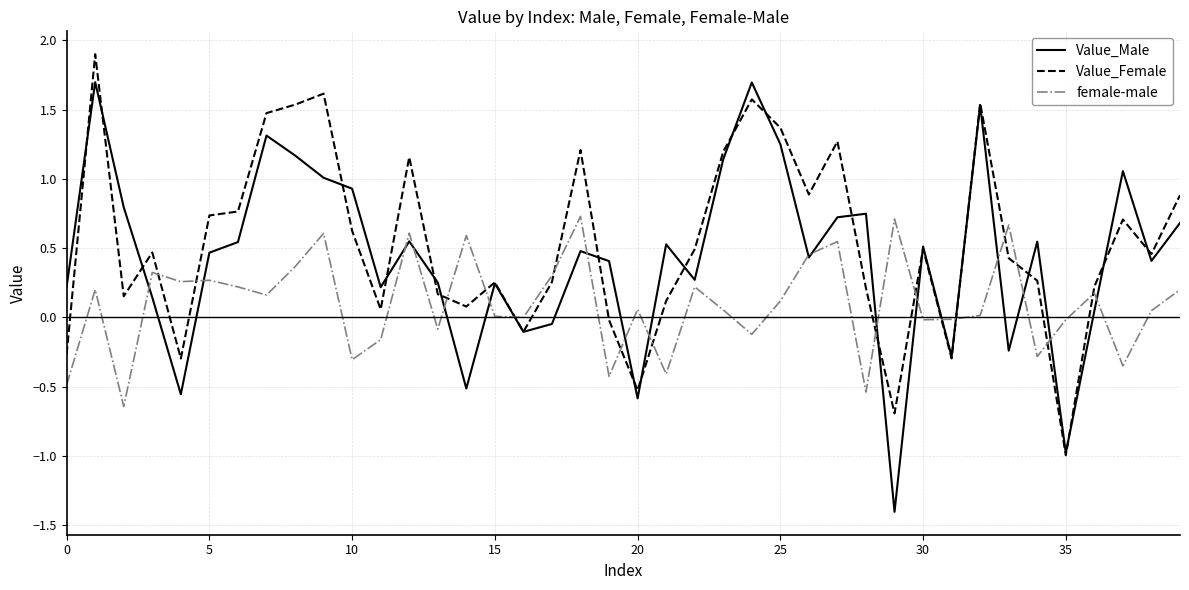

What is the smallest value displayed?

-1.4